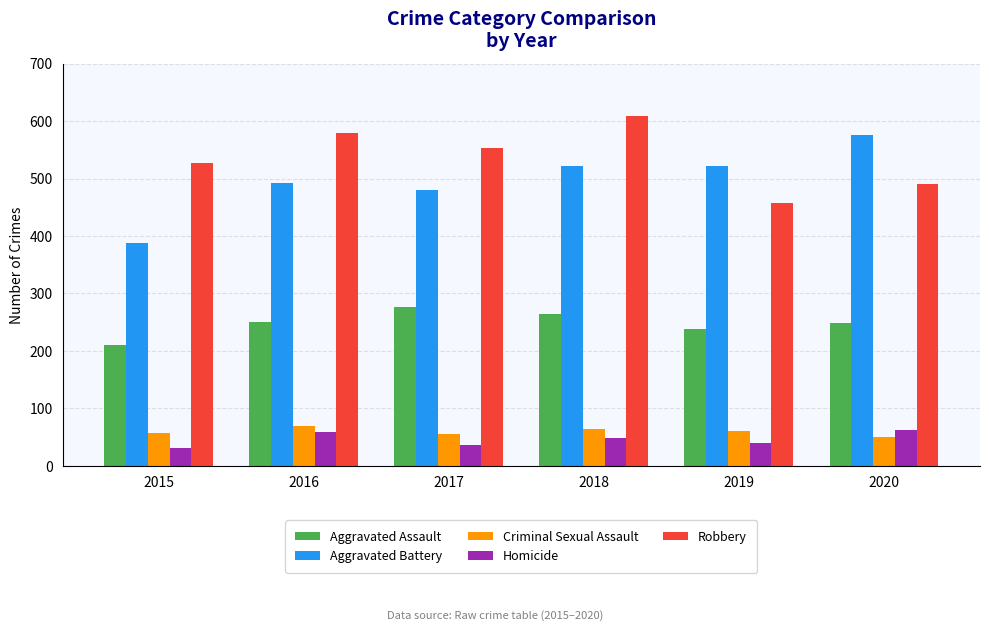

What are all the series names shown in the legend?

Aggravated Assault, Aggravated Battery, Criminal Sexual Assault, Homicide, Robbery